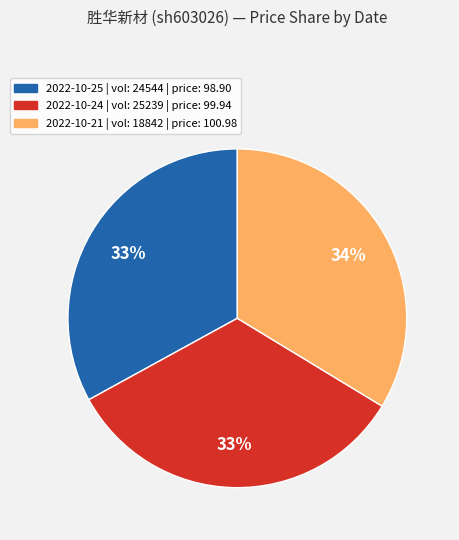

Is 2022-10-24 | vol: 25239 | price: 99.94 the majority of the pie?

No